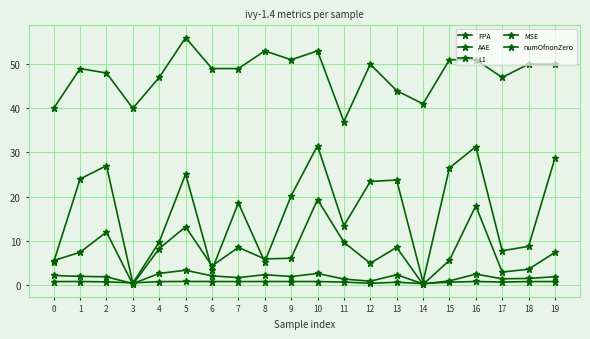

At which category does the chart reach its peak across all series?

5